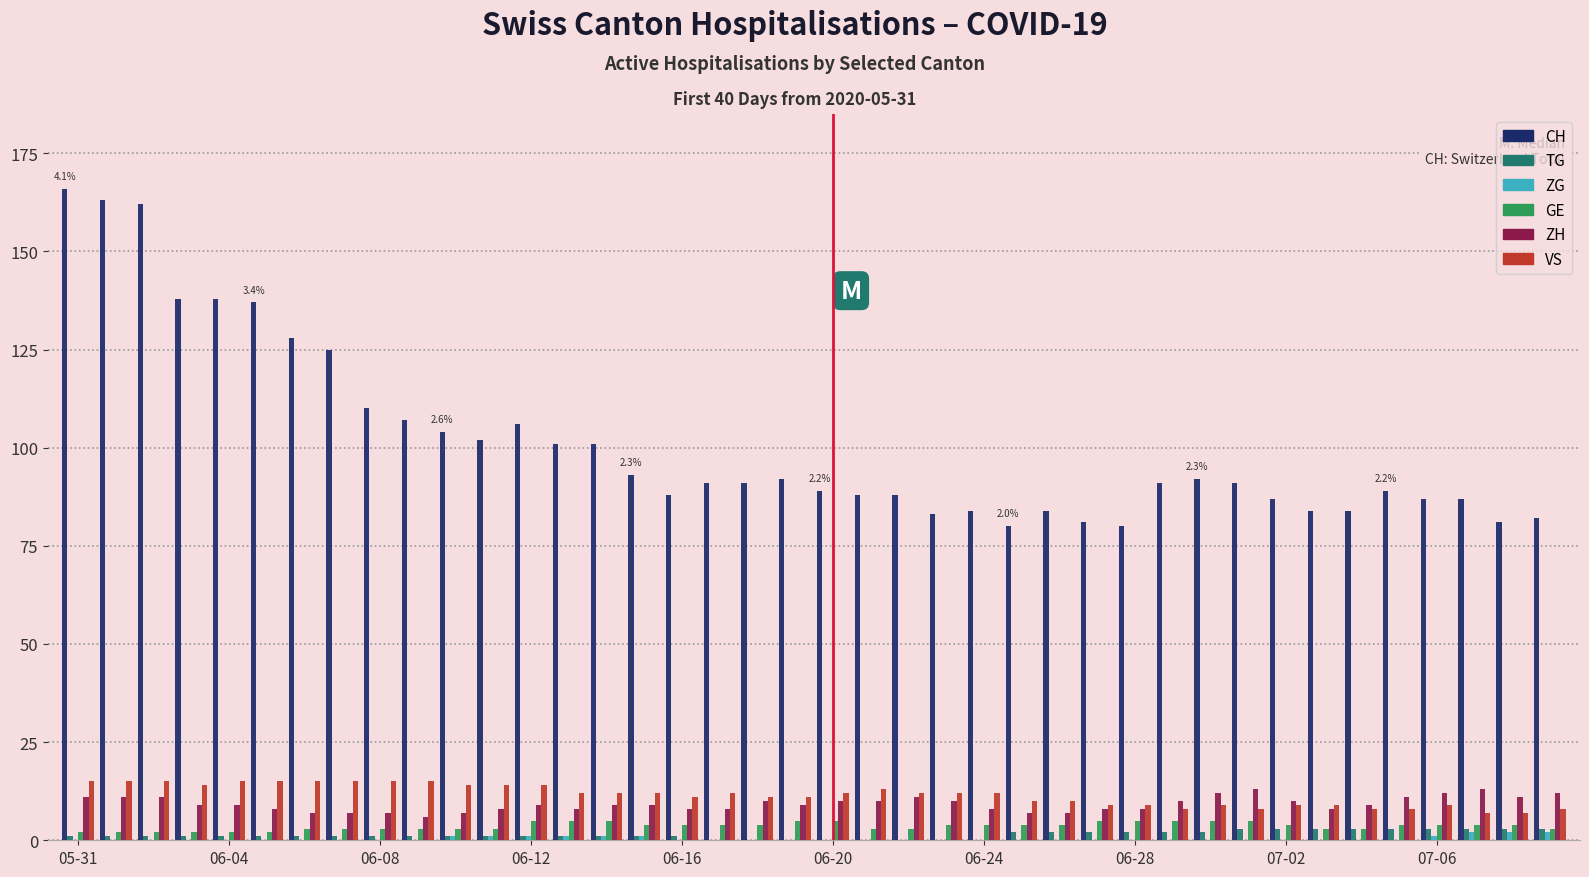

What is the greatest value displayed?

166